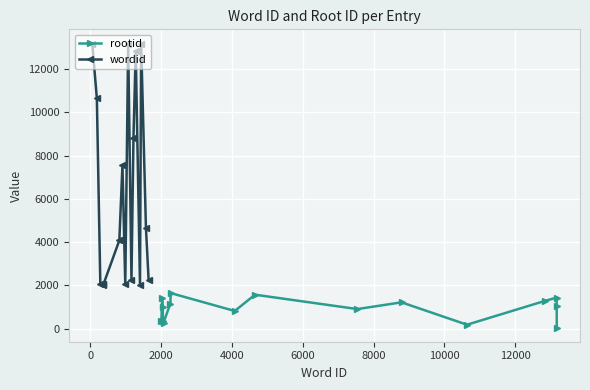

In rootid, how many points are higher than both neighbors (excluding endpoints)?

5